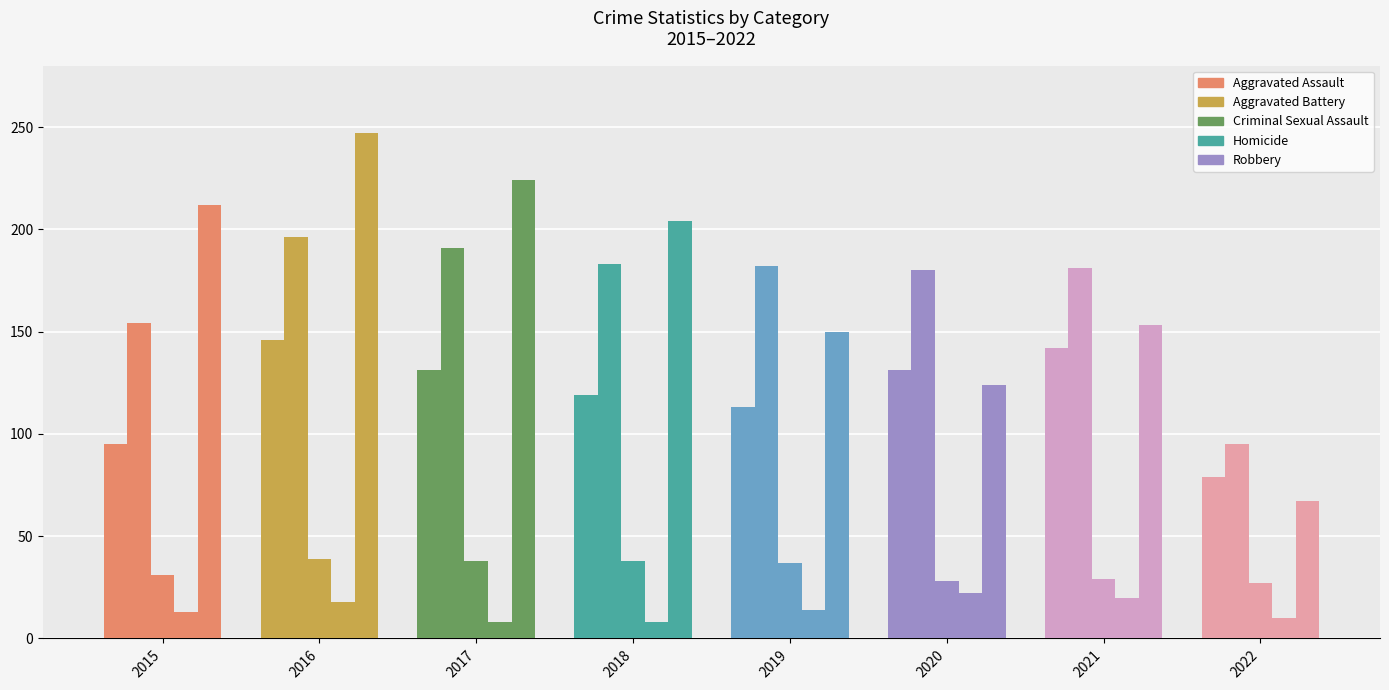

How many groups of bars are there?

8